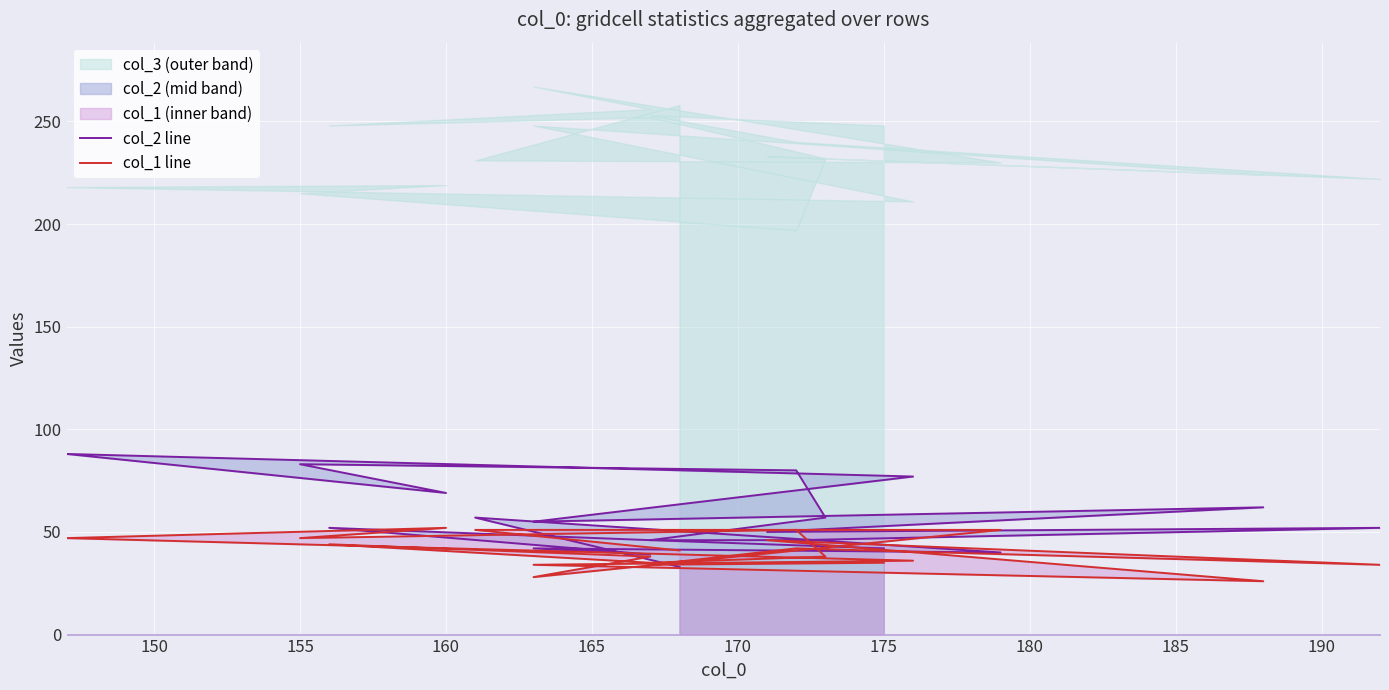

How many values in the col_2 line series are below 52?

9